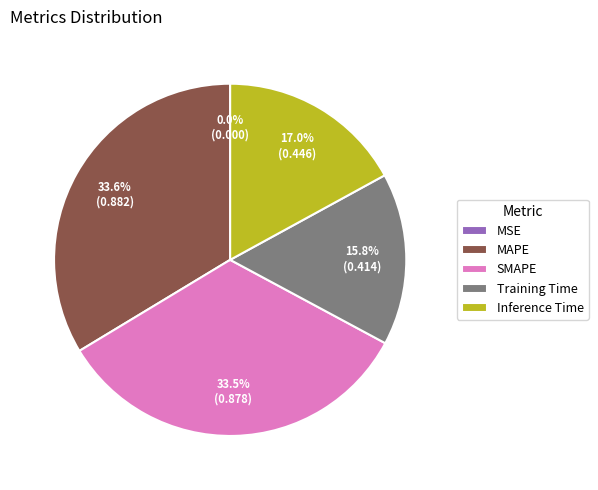

To the nearest percent, what percentage of the pie is Training Time?

16%